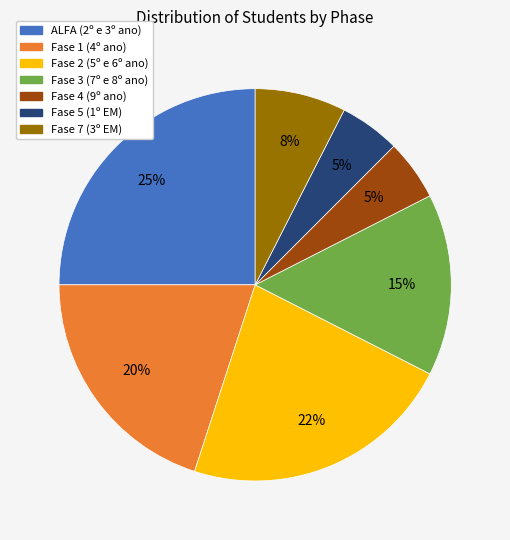

To the nearest percent, what is the difference between the largest and smallest slice percentages?

20%